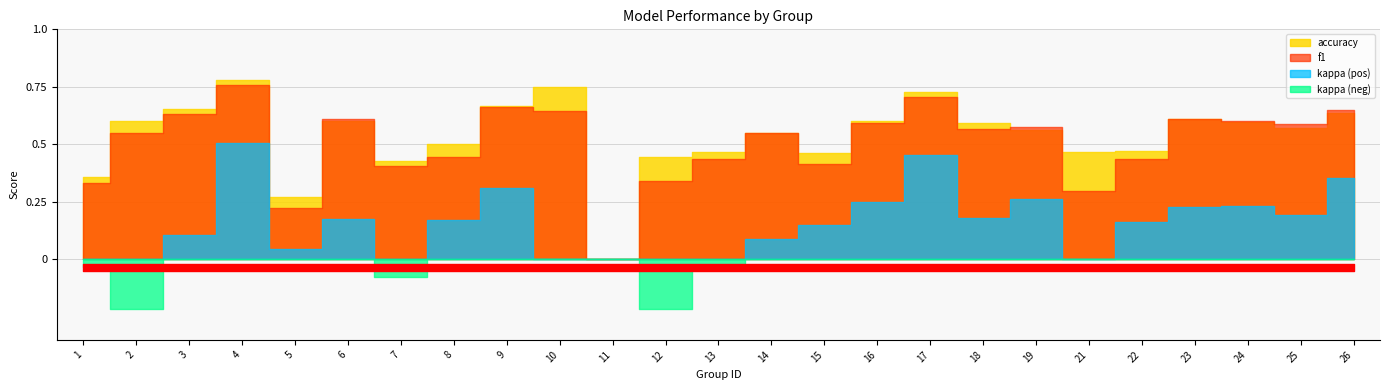

Which series has the largest total across all categories?

accuracy